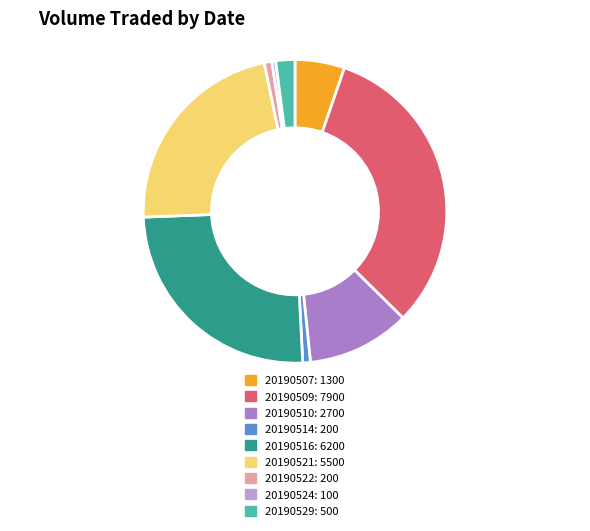

Count the number of slices in the pie.

9